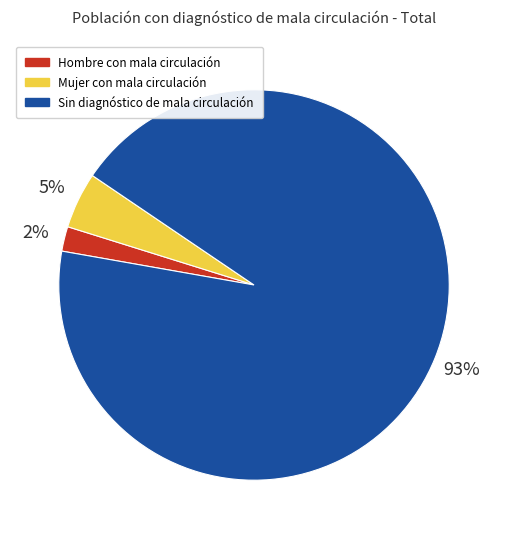

Does any single category account for the majority?

Yes